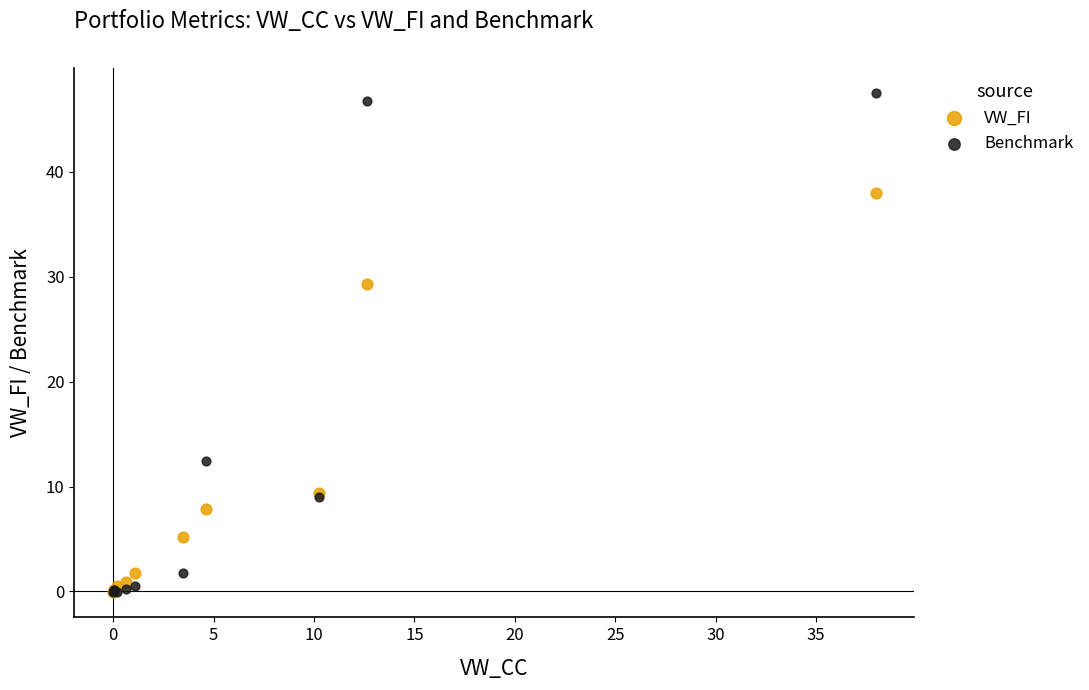

Across all series, what Y value is closest to 23?

29.3